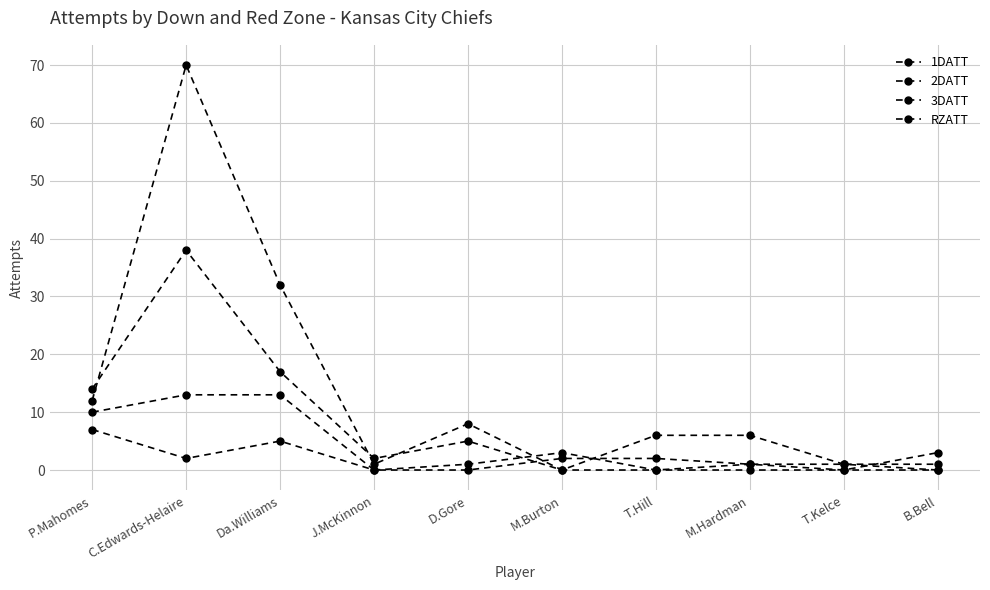

Reading right to left, what are all the values shown in this chart?

1DATT: B.Bell=0	T.Kelce=1	M.Hardman=6	T.Hill=6	M.Burton=0	D.Gore=8	J.McKinnon=1	Da.Williams=32	C.Edwards-Helaire=70	P.Mahomes=12
2DATT: B.Bell=0	T.Kelce=0	M.Hardman=0	T.Hill=0	M.Burton=0	D.Gore=5	J.McKinnon=2	Da.Williams=17	C.Edwards-Helaire=38	P.Mahomes=14
3DATT: B.Bell=3	T.Kelce=0	M.Hardman=1	T.Hill=0	M.Burton=3	D.Gore=1	J.McKinnon=0	Da.Williams=5	C.Edwards-Helaire=2	P.Mahomes=7
RZATT: B.Bell=1	T.Kelce=1	M.Hardman=1	T.Hill=2	M.Burton=2	D.Gore=0	J.McKinnon=0	Da.Williams=13	C.Edwards-Helaire=13	P.Mahomes=10